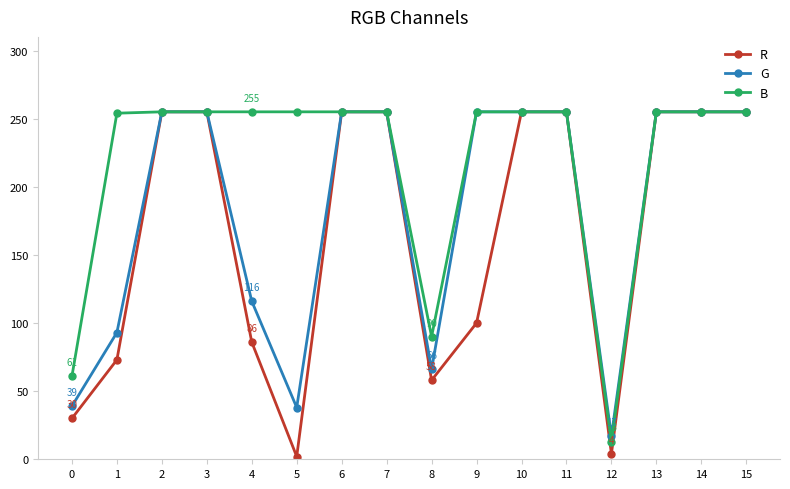

Which series has the largest range (max minus min)?

R